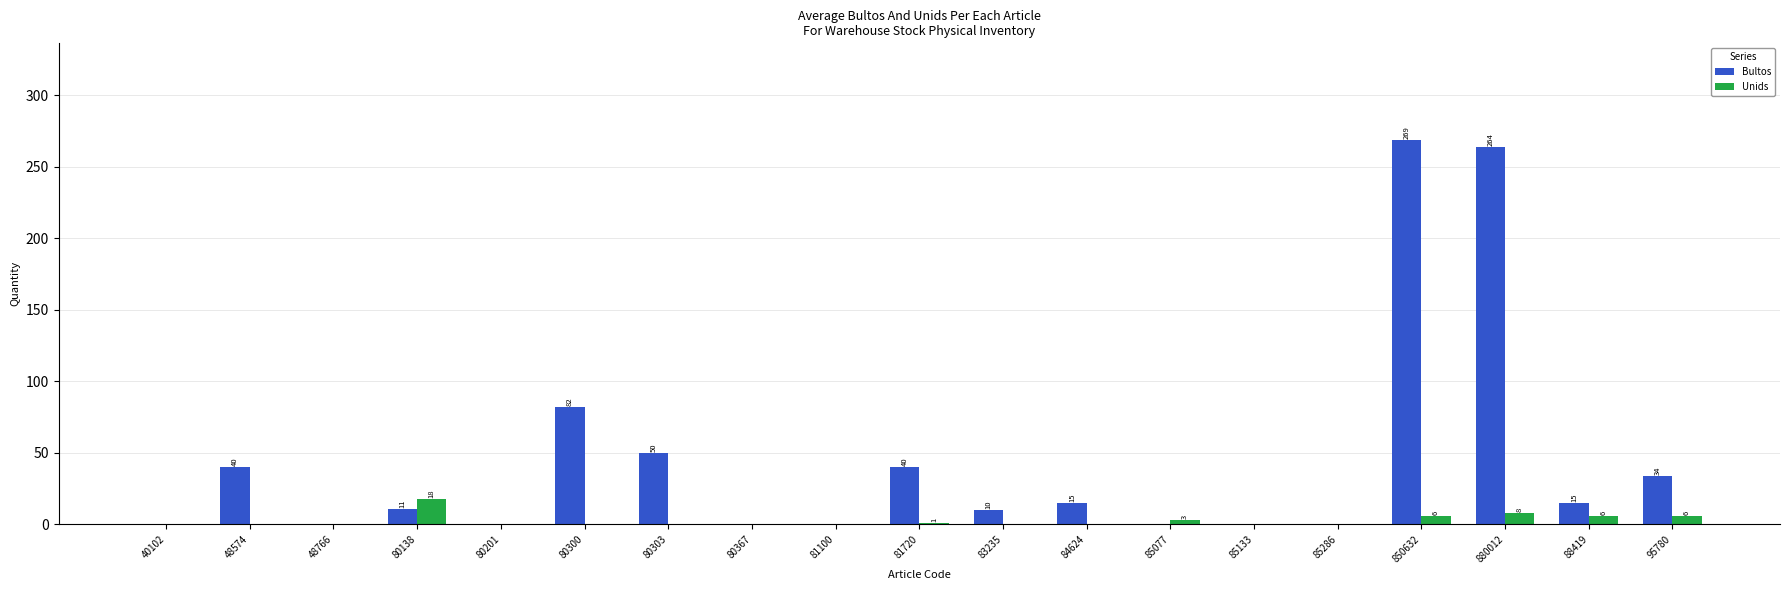

Is it true that Bultos equals -107 at 85077?

False